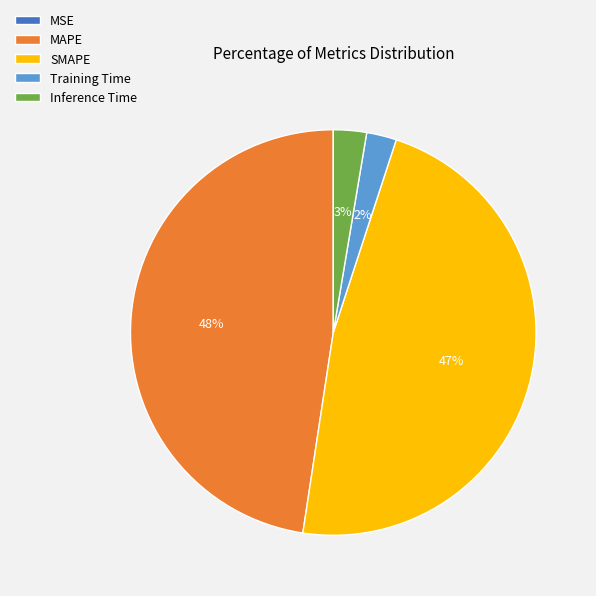

Does any single category account for the majority?

No